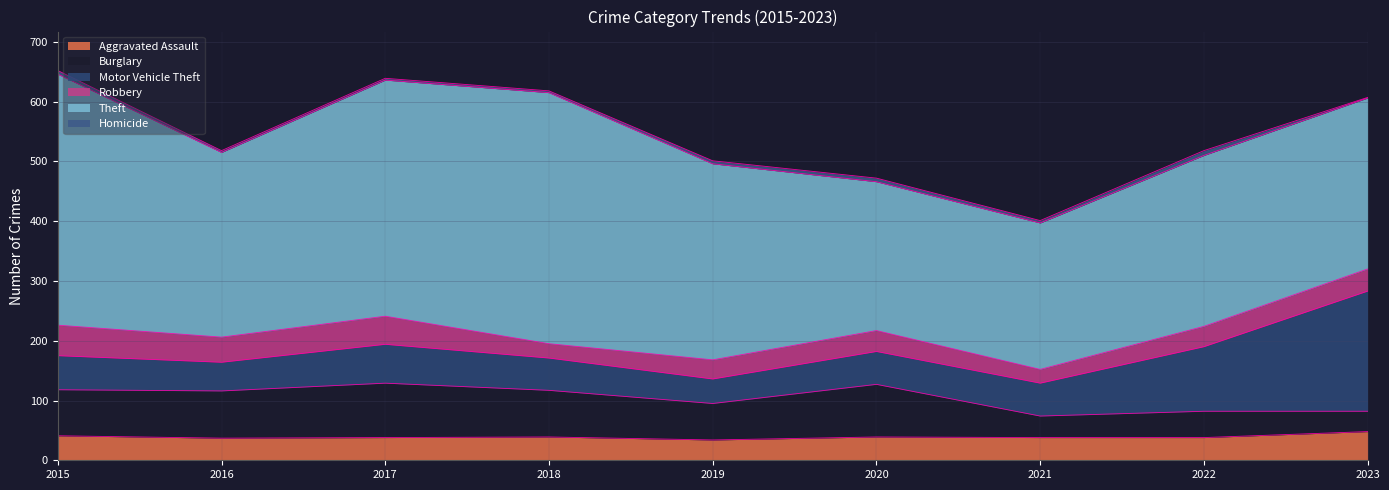

What is the average value of the Motor Vehicle Theft series?

76